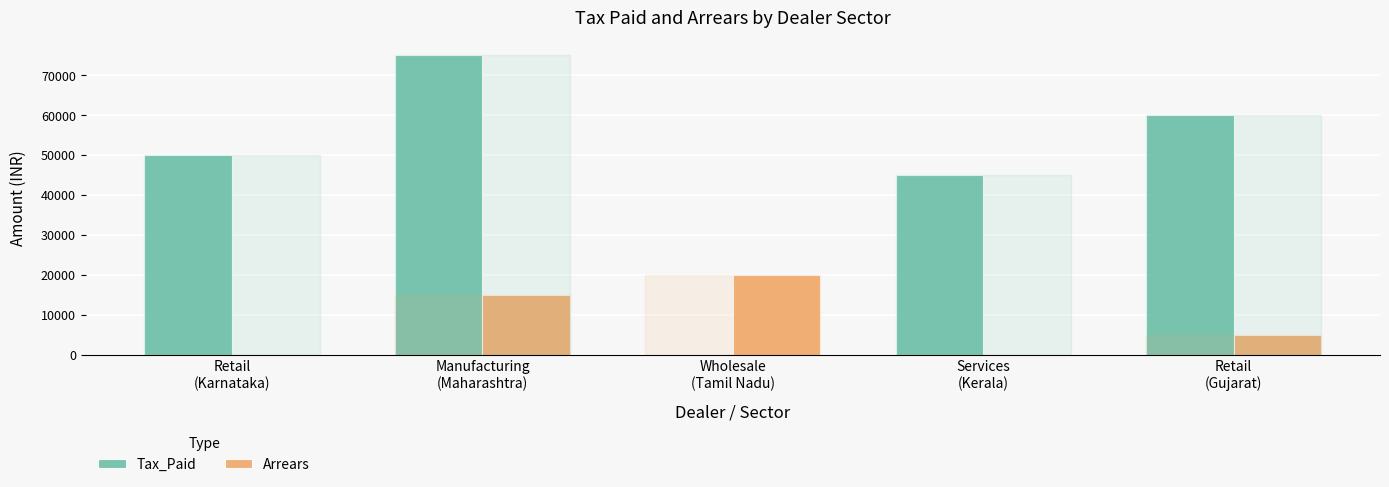

What is the sum of all Tax_Paid values?

230000